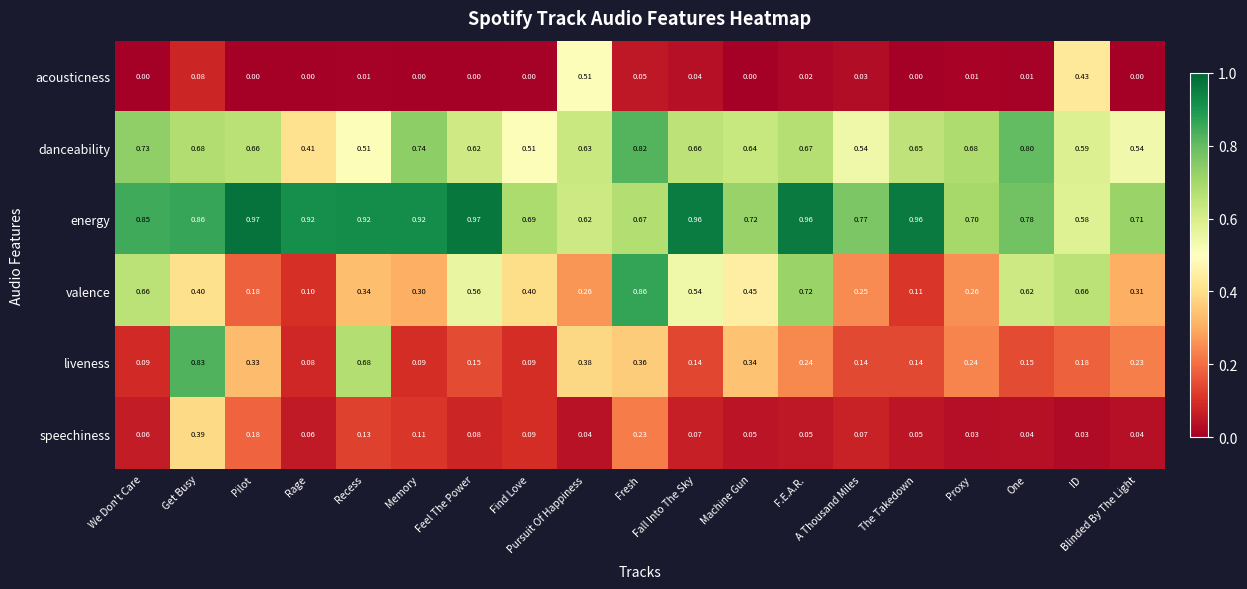

Which series has the largest range (max minus min)?

valence